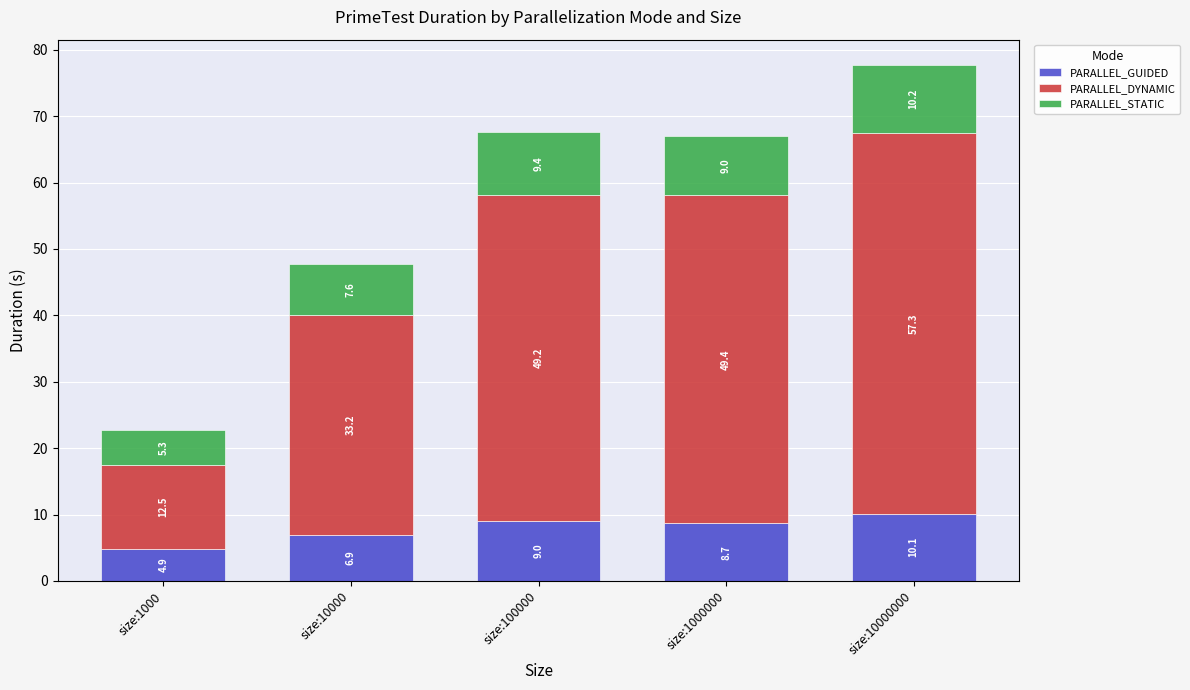

What is the sum of all PARALLEL_GUIDED values?

39.5